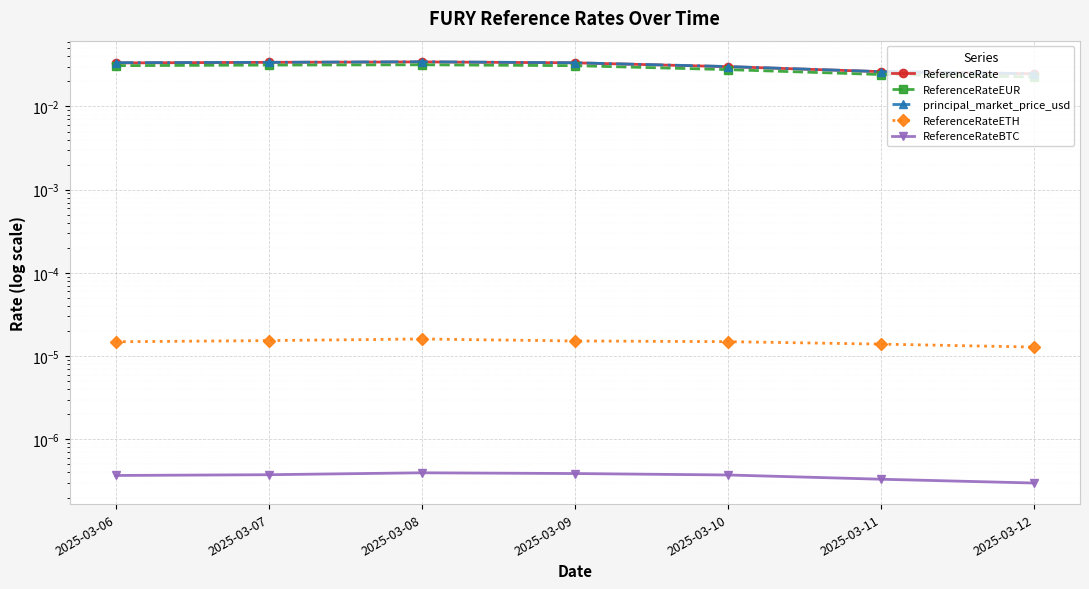

What are all the series names shown in the legend?

ReferenceRate, ReferenceRateEUR, principal_market_price_usd, ReferenceRateETH, ReferenceRateBTC